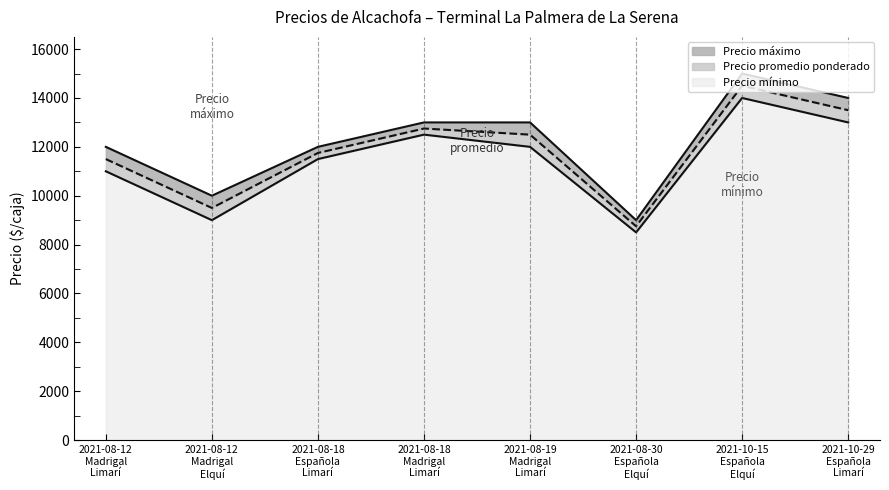

Which has a higher value, 2021-08-30
Española
Elquí or 2021-08-12
Madrigal
Elquí?

2021-08-12
Madrigal
Elquí